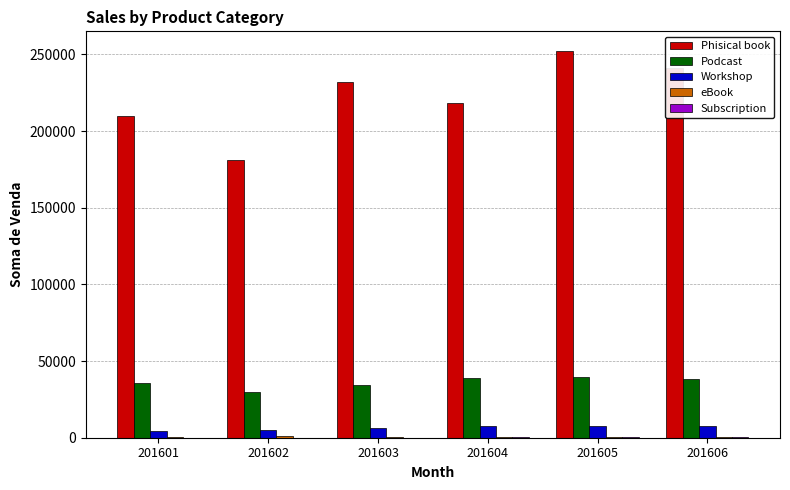

Which series has the largest total across all categories?

Phisical book